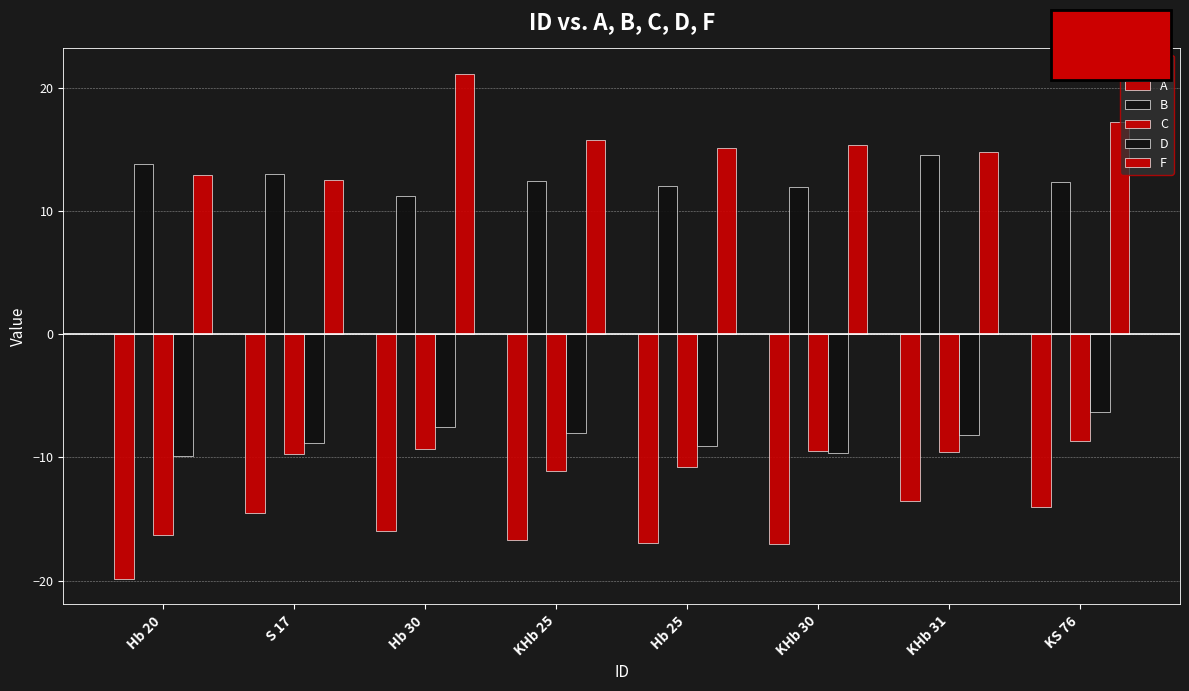

How many bars are there in total?

40